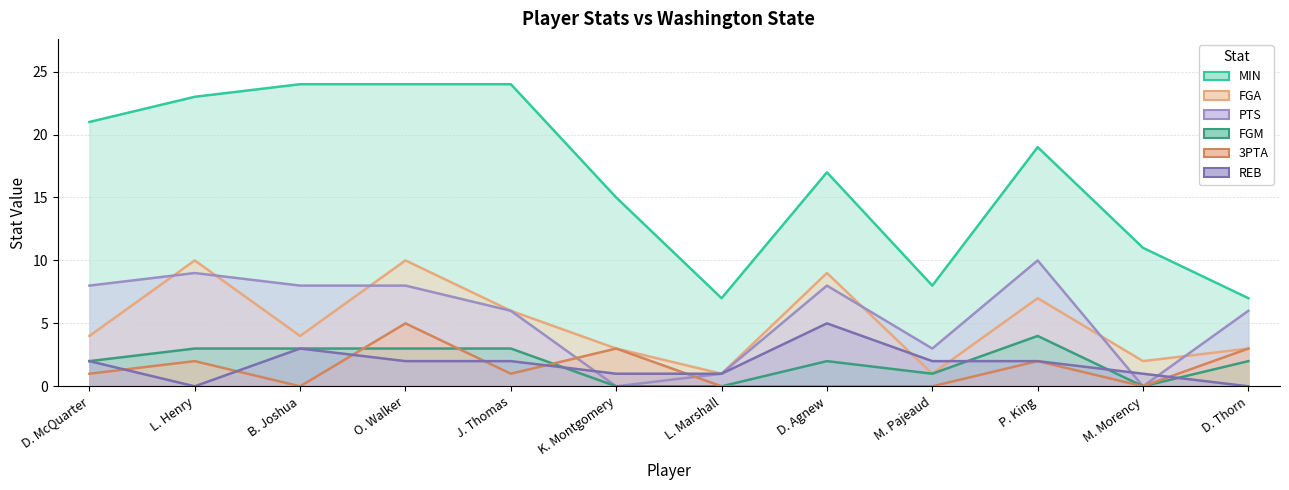

At how many categories does at least one series exceed 13?

8